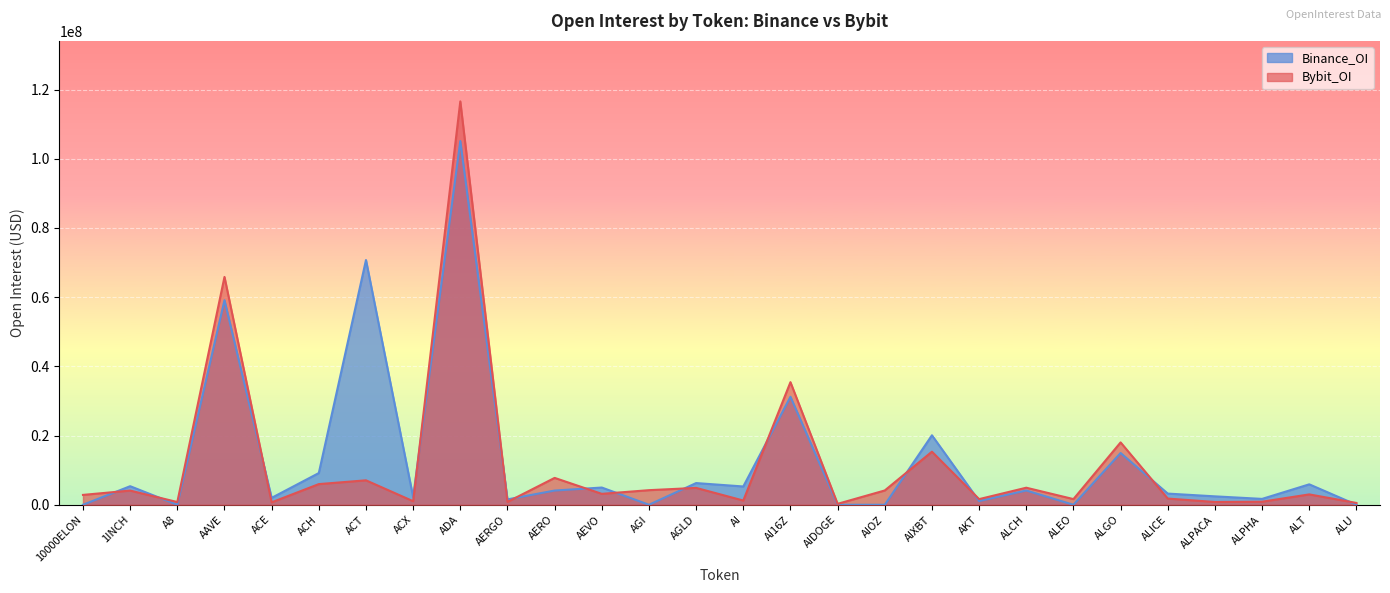

In Binance_OI, how many points are higher than both neighbors (excluding endpoints)?

11